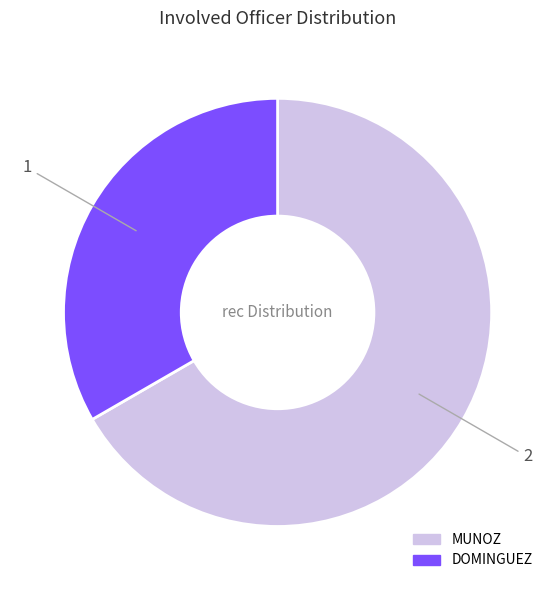

The DOMINGUEZ slice represents 33% of the pie. True or false?

True